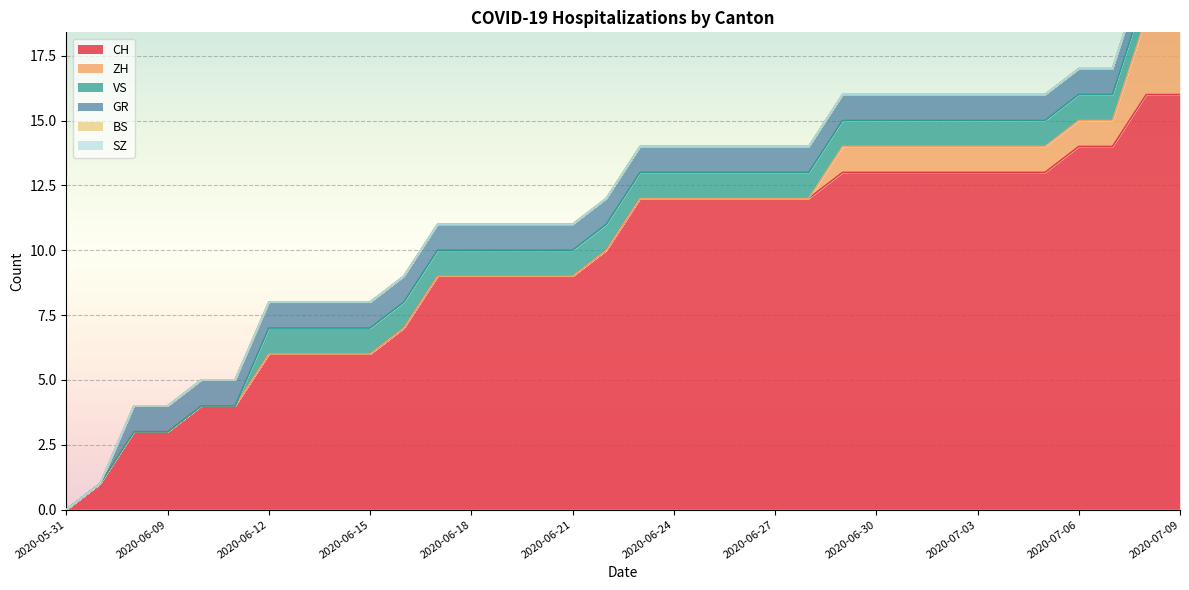

How many values in the ZH series exceed 0?

11